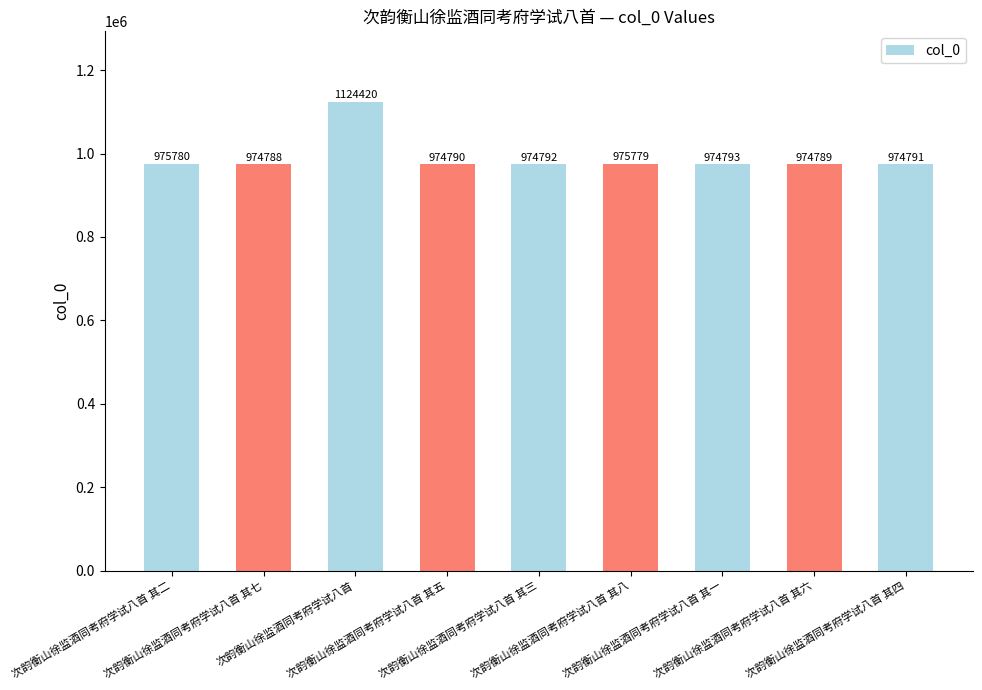

Which category has the highest value across all series?

次韵衡山徐监酒同考府学试八首